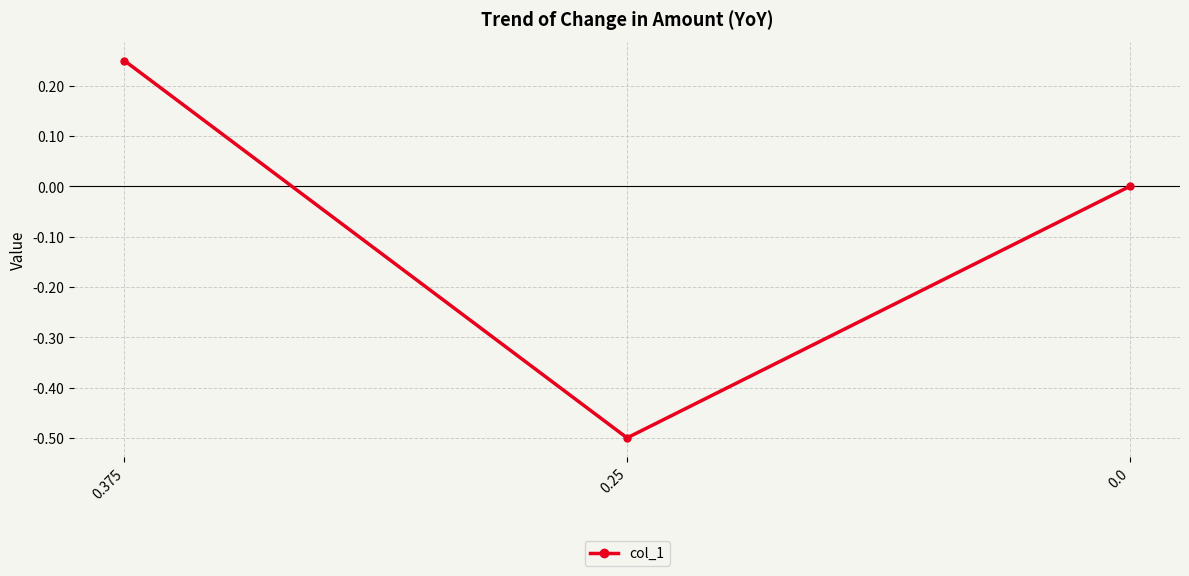

Where does the data first go above 0?

0.375